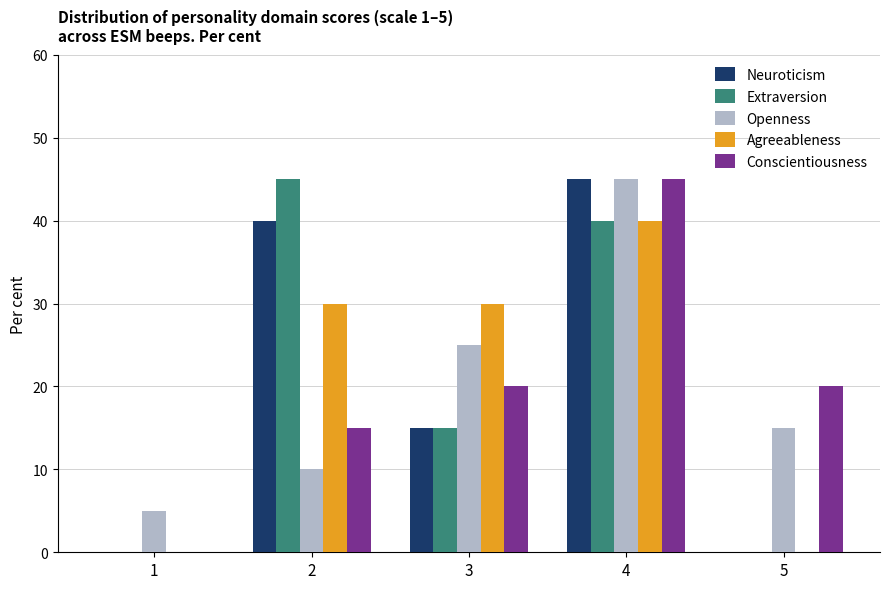

At which category is the sum across all series the highest?

4